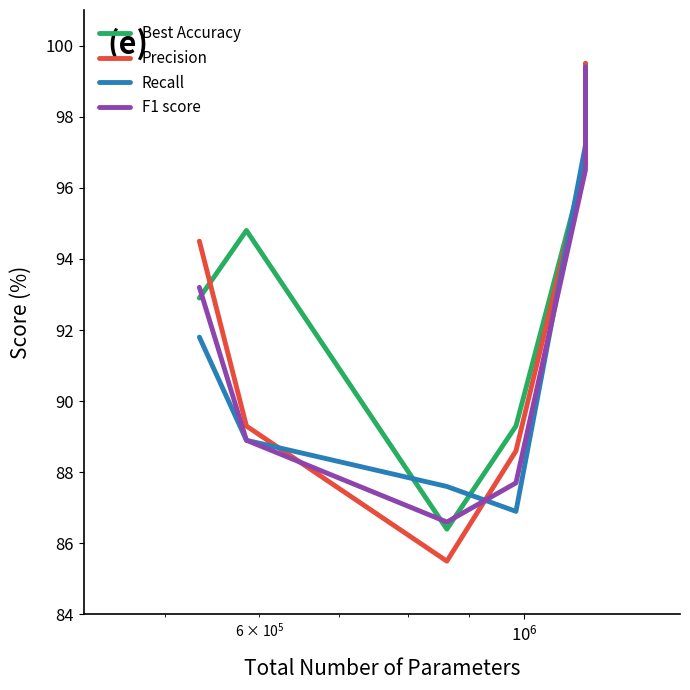

Which series has the largest total across all categories?

Best Accuracy